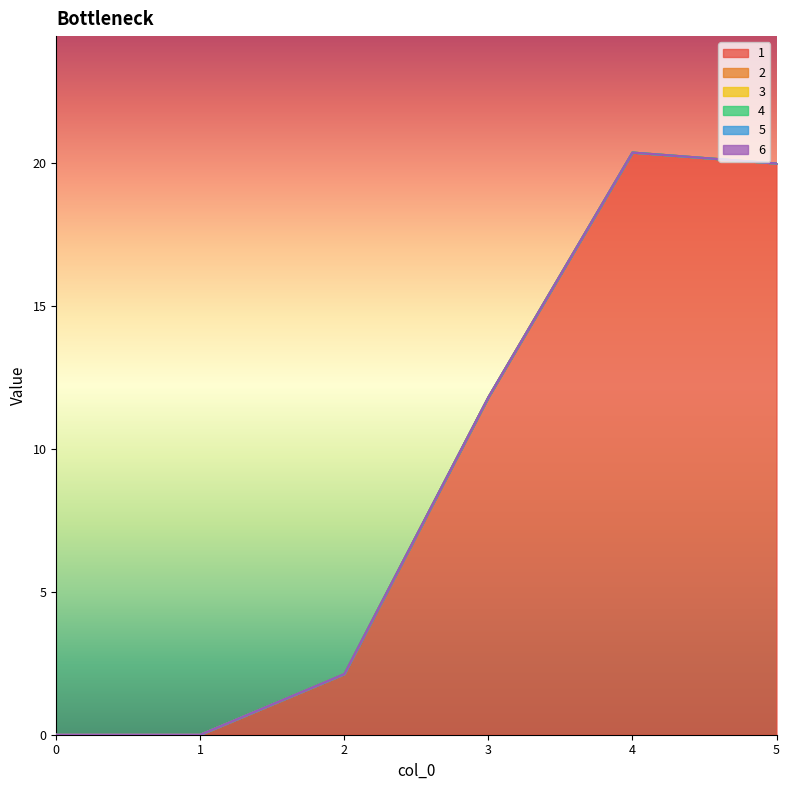

True or false: 2 and 6 cross at least once.

False